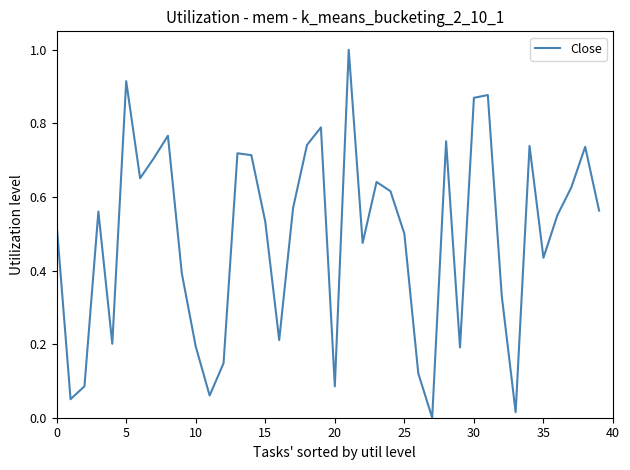

How many lines are shown in the chart?

1